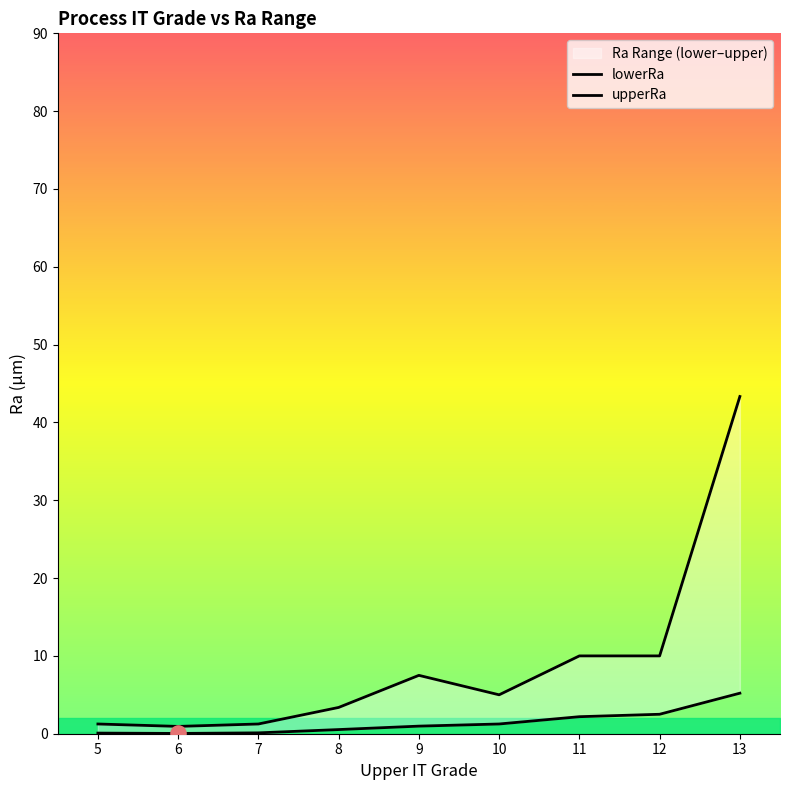

Which series has the largest total across all categories?

upperRa